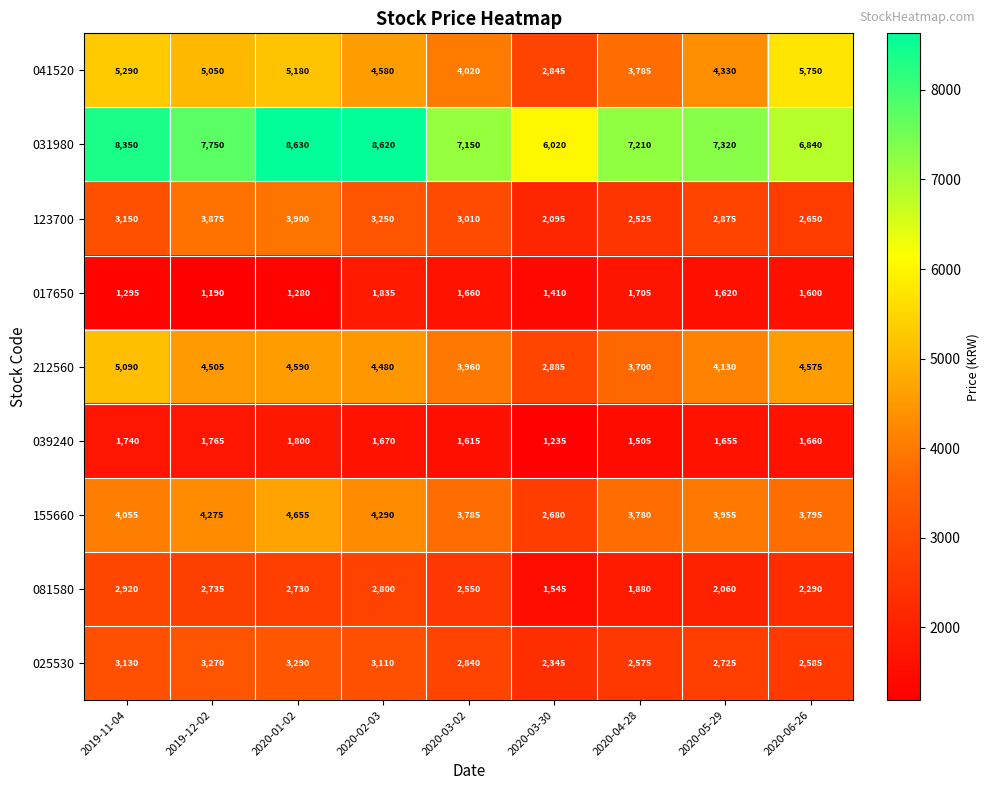

Which category has the highest value across all series?

2020-01-02